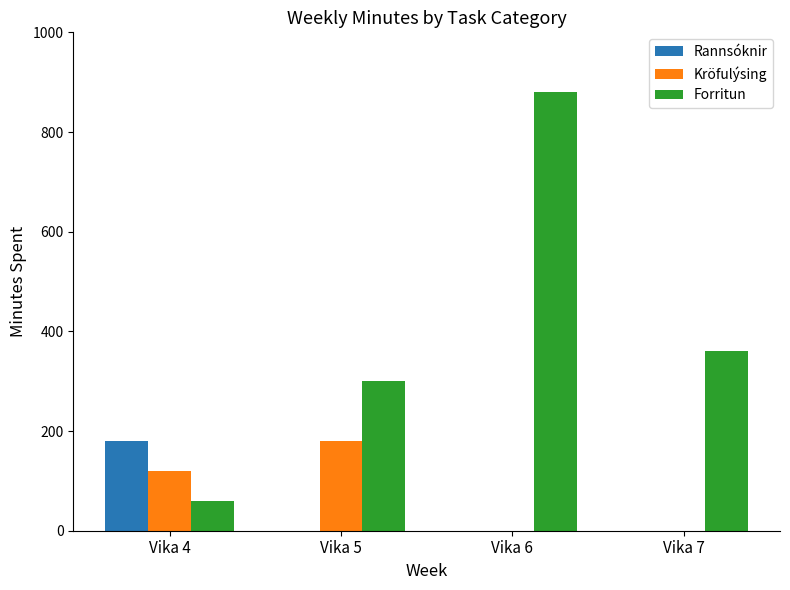

Reading left to right, extract all data points from this chart.

Rannsóknir: 180	0	0	0
Kröfulýsing: 120	180	0	0
Forritun: 60	300	880	360